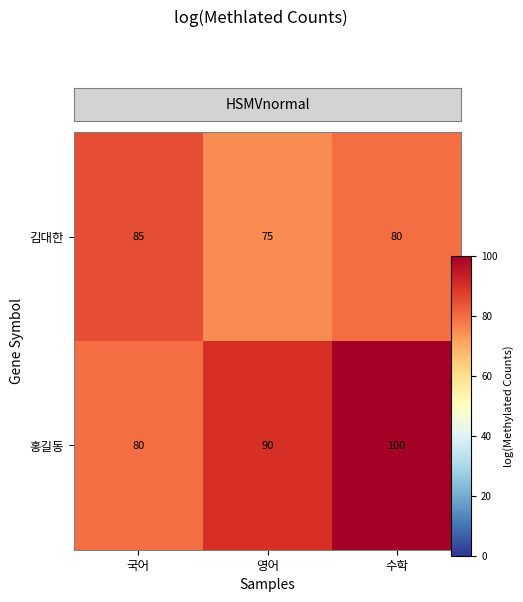

At which label is 김대한 closest to 80?

수학